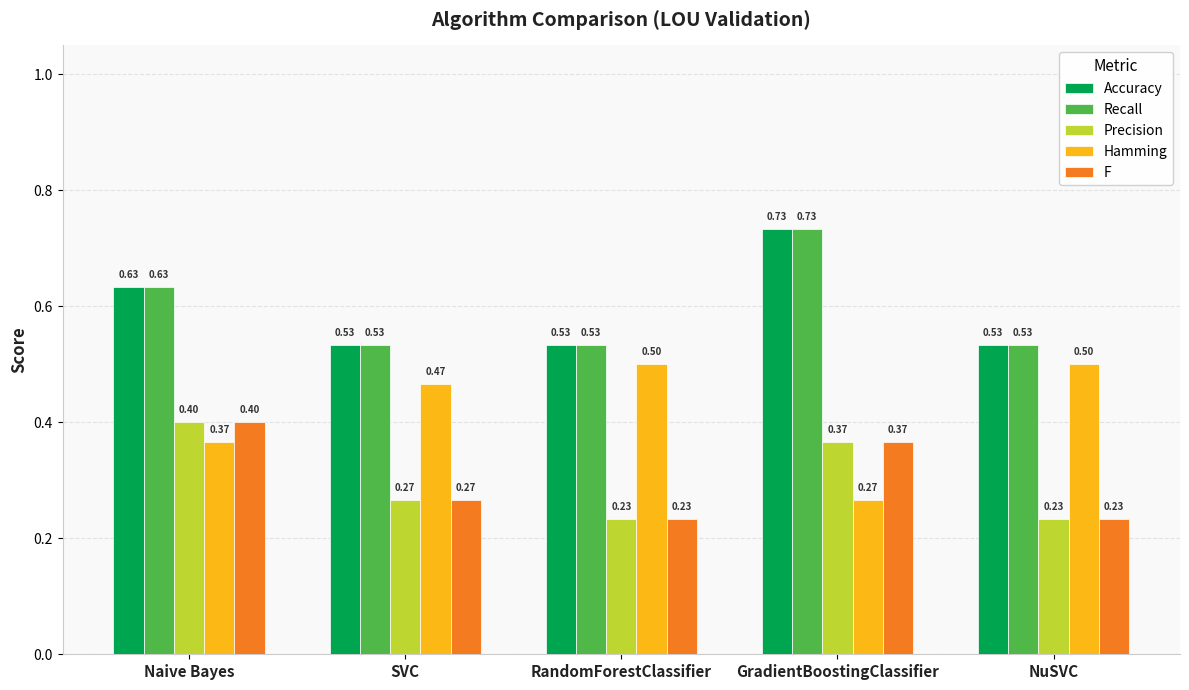

What are all the series names shown in the legend?

Accuracy, Recall, Precision, Hamming, F